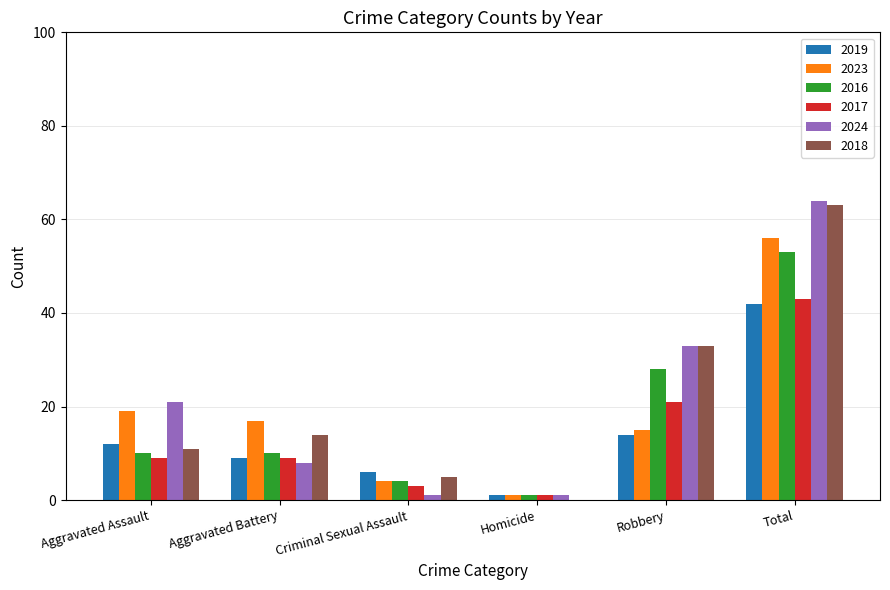

Reading left to right, extract all data points from this chart.

2019: Aggravated Assault=12	Aggravated Battery=9	Criminal Sexual Assault=6	Homicide=1	Robbery=14	Total=42
2023: Aggravated Assault=19	Aggravated Battery=17	Criminal Sexual Assault=4	Homicide=1	Robbery=15	Total=56
2016: Aggravated Assault=10	Aggravated Battery=10	Criminal Sexual Assault=4	Homicide=1	Robbery=28	Total=53
2017: Aggravated Assault=9	Aggravated Battery=9	Criminal Sexual Assault=3	Homicide=1	Robbery=21	Total=43
2024: Aggravated Assault=21	Aggravated Battery=8	Criminal Sexual Assault=1	Homicide=1	Robbery=33	Total=64
2018: Aggravated Assault=11	Aggravated Battery=14	Criminal Sexual Assault=5	Homicide=0	Robbery=33	Total=63